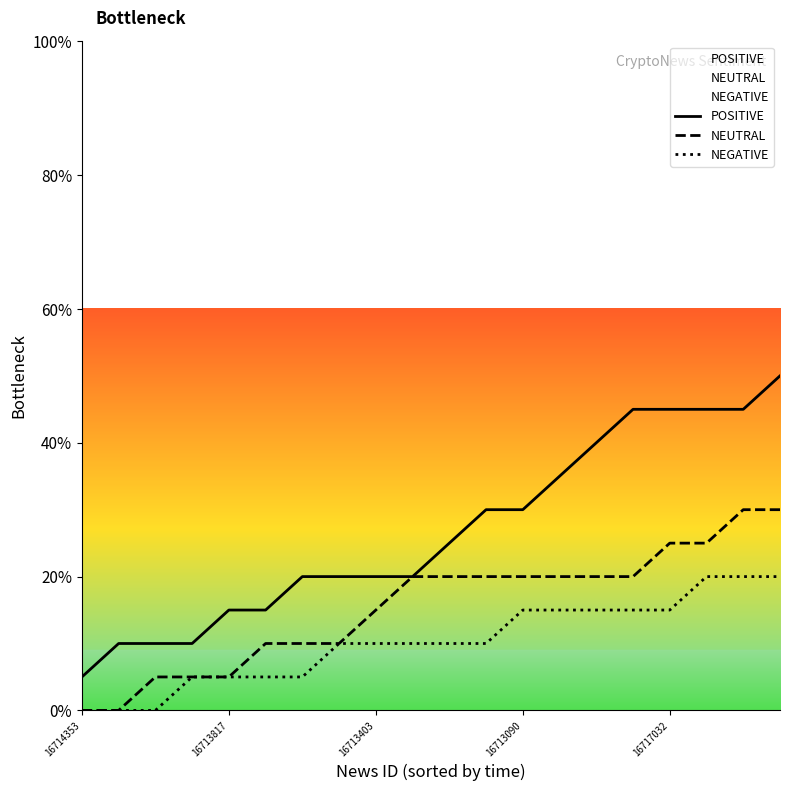

What are all the series names shown in the legend?

POSITIVE, NEUTRAL, NEGATIVE